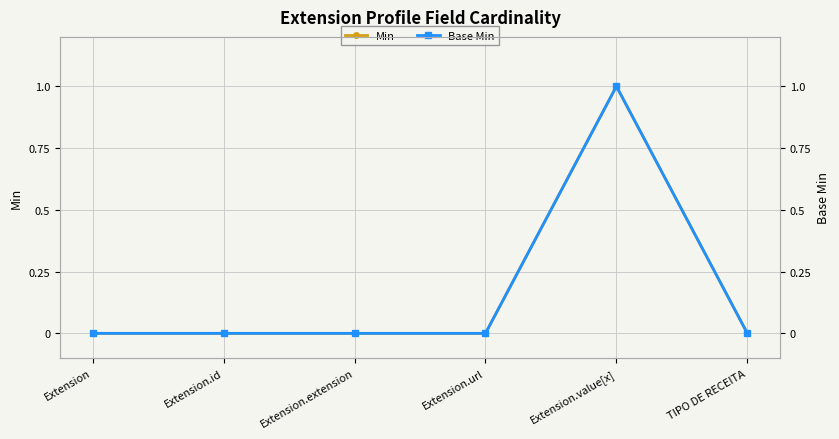

True or false: Base Min and Min cross at least once.

False